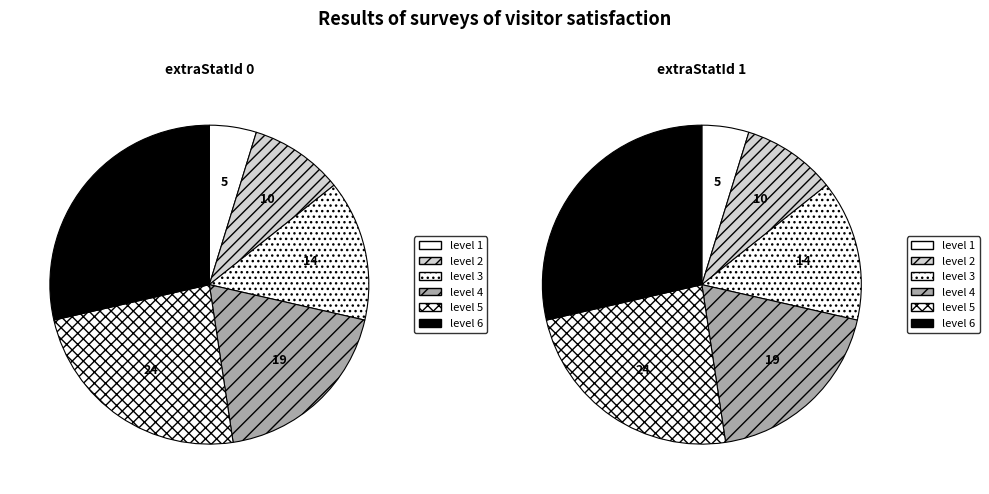

Rank the series by their average value, from highest to lowest.

extraStatId 1, extraStatId 0